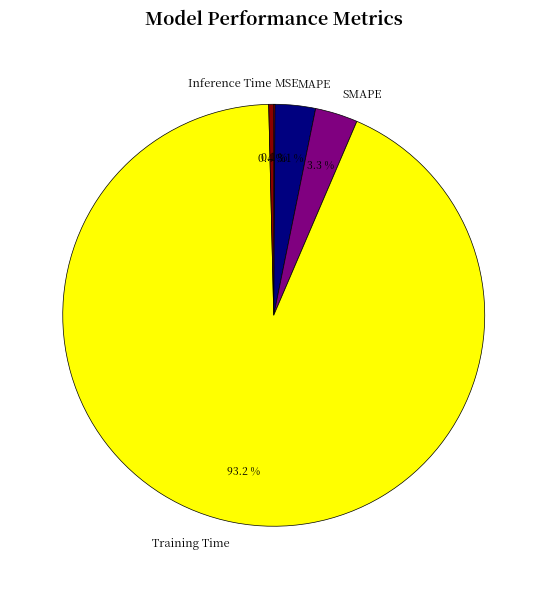

Combined, what portion of the pie is Inference Time and MAPE?

3.5%